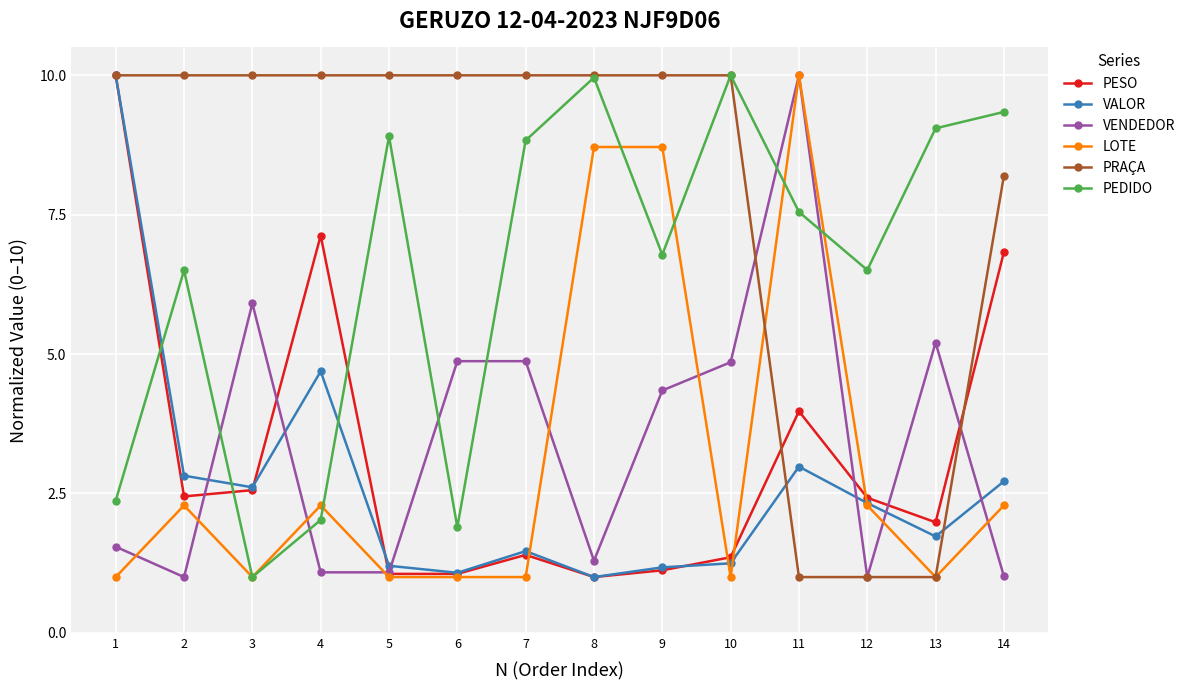

Which series has the largest total across all categories?

PRAÇA